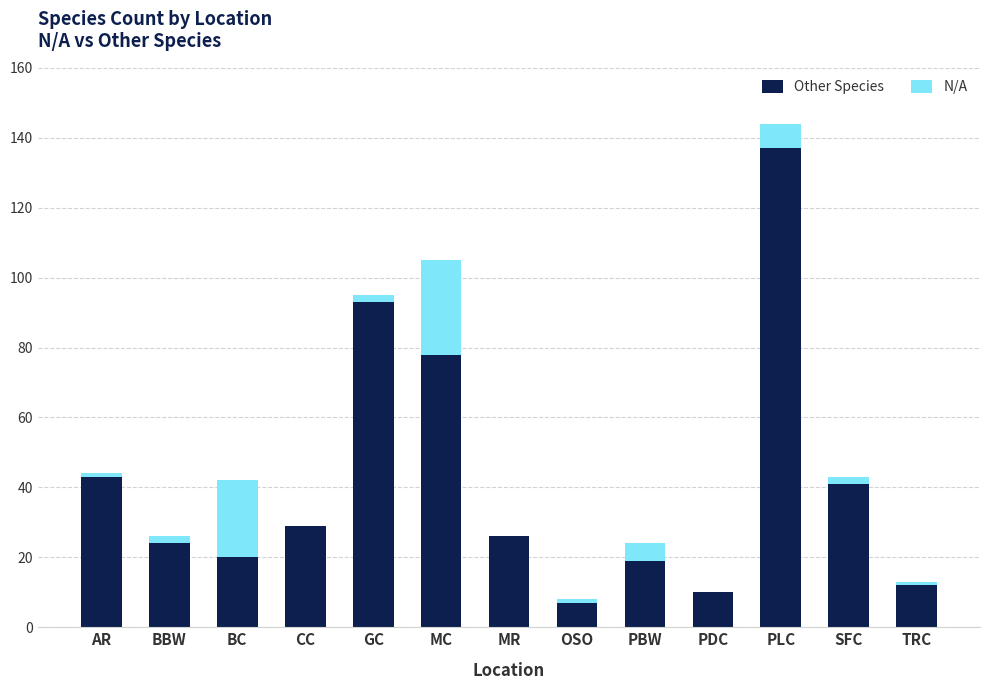

What is the total value across all series at OSO?

8